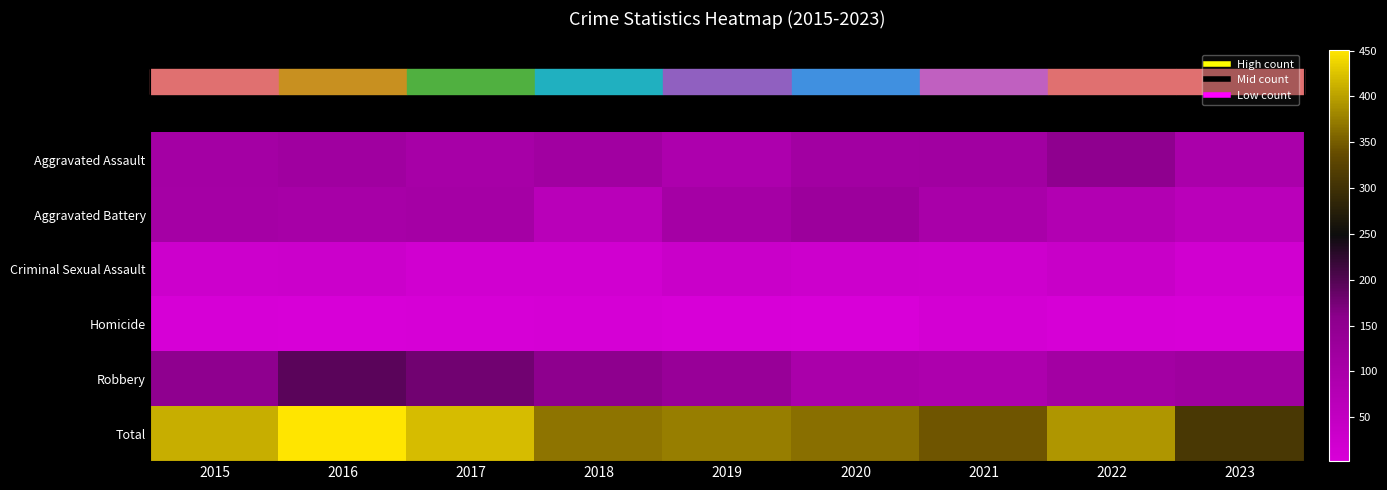

Rank the series by their maximum value, from highest to lowest.

Total, Robbery, Aggravated Assault, Aggravated Battery, Criminal Sexual Assault, Homicide